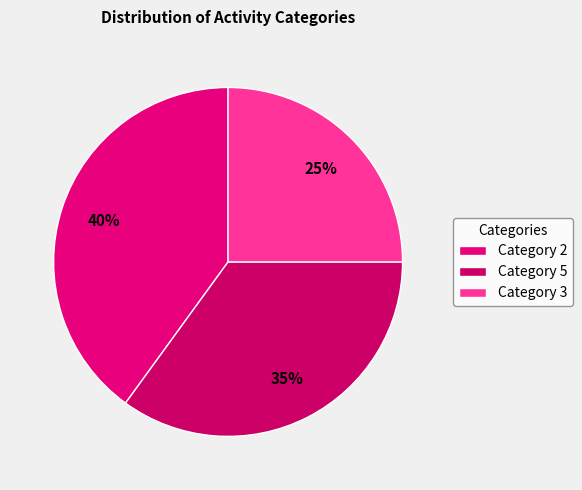

To the nearest percent, what is the average slice percentage?

33%